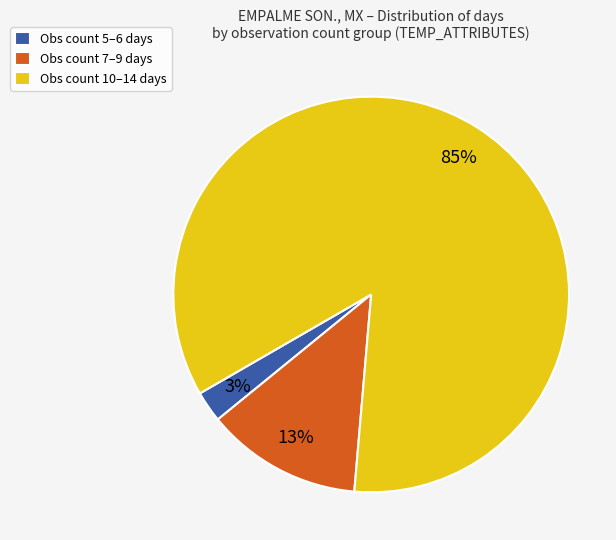

Which category has the biggest portion of the pie?

Obs count 10–14 days